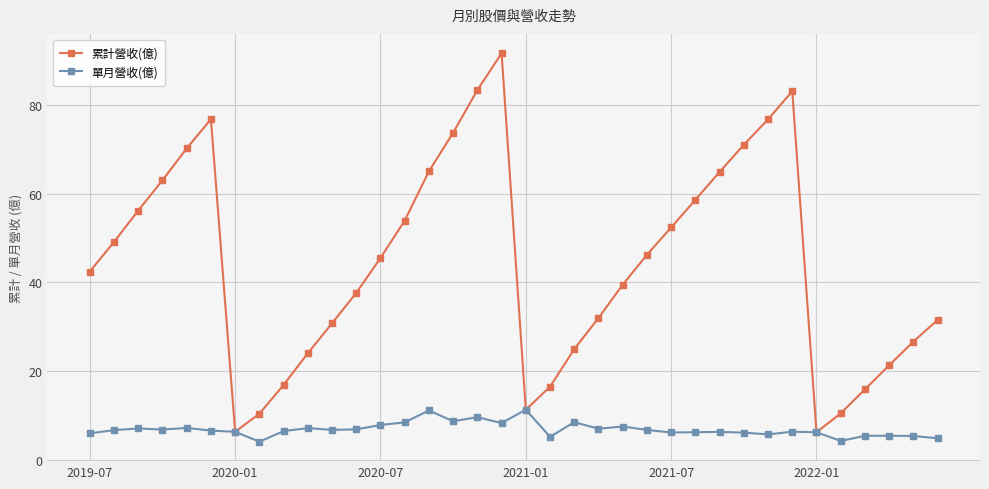

List the series in order of their peak value, lowest first.

單月營收(億), 累計營收(億)